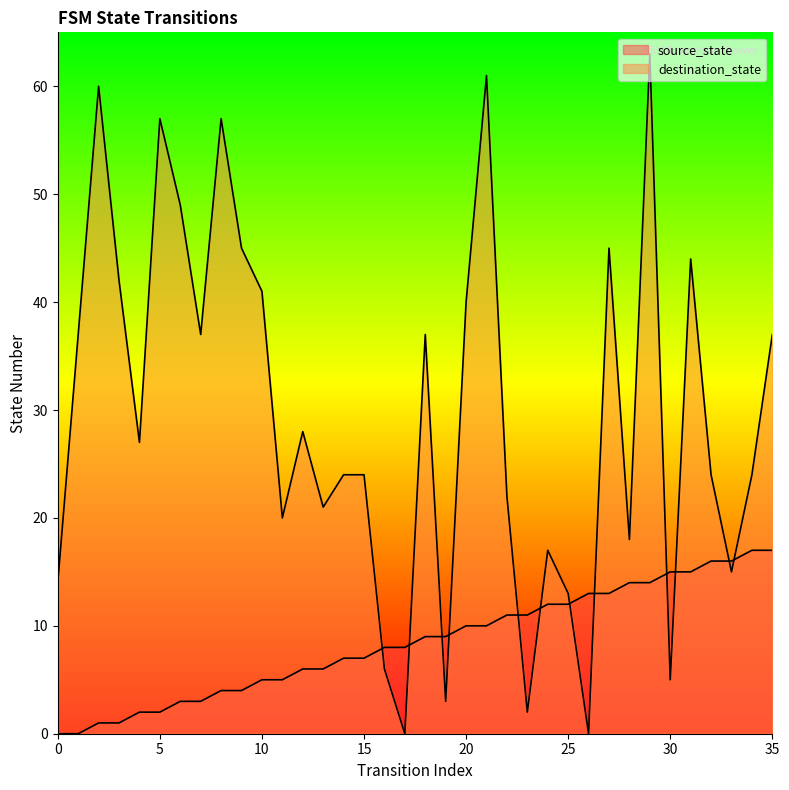

Reading left to right, list all the values displayed in this chart.

source_state: 0	0	1	1	2	2	3	3	4	4	5	5	6	6	7	7	8	8	9	9	10	10	11	11	12	12	13	13	14	14	15	15	16	16	17	17
destination_state: 14	37	60	42	27	57	49	37	57	45	41	20	28	21	24	24	6	0	37	3	40	61	22	2	17	13	0	45	18	63	5	44	24	15	24	37